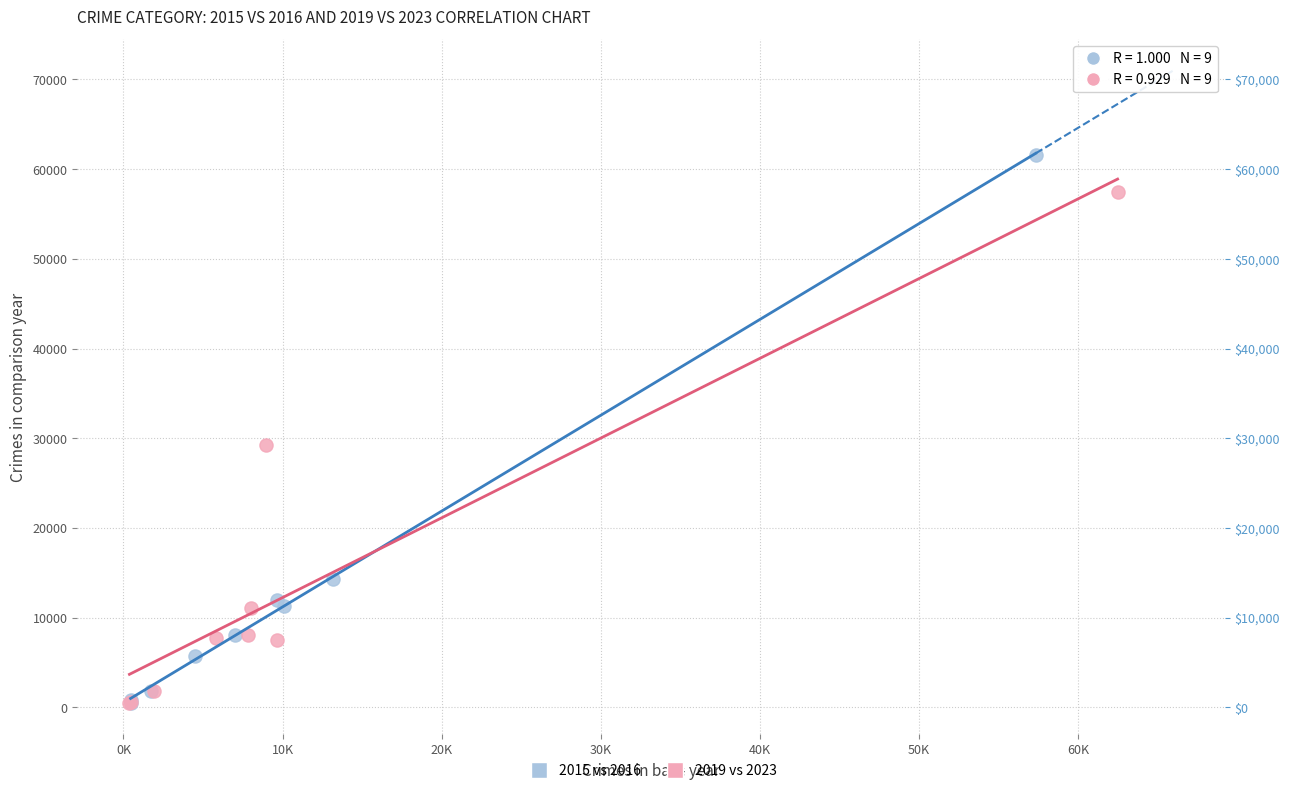

Which series reaches the maximum Y coordinate?

2015 vs 2016